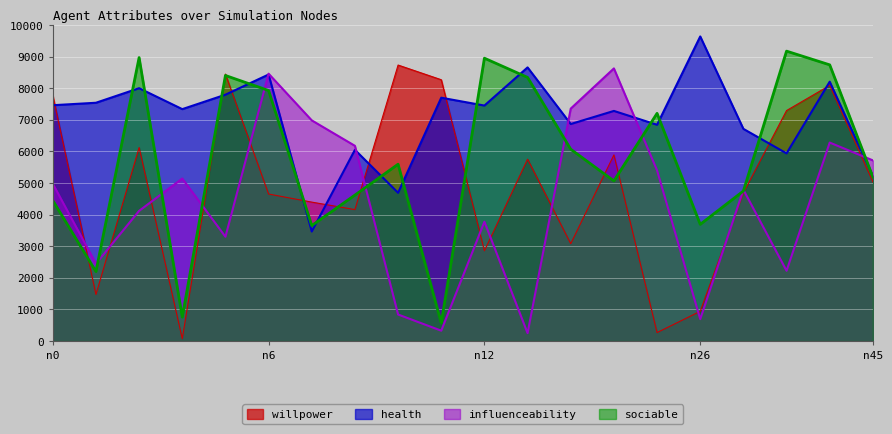

Between which two adjacent categories do influenceability and health first intersect?

n4 and n6